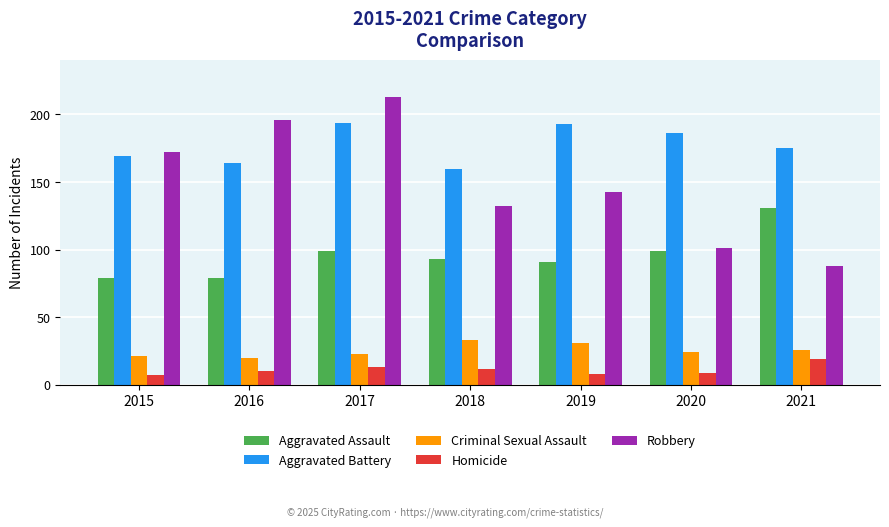

What is the average value of the Criminal Sexual Assault series?

25